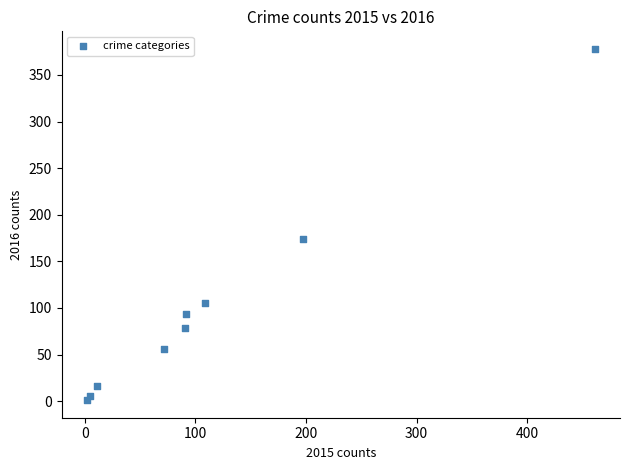

What Y value in the scatter plot is closest to 189?

174